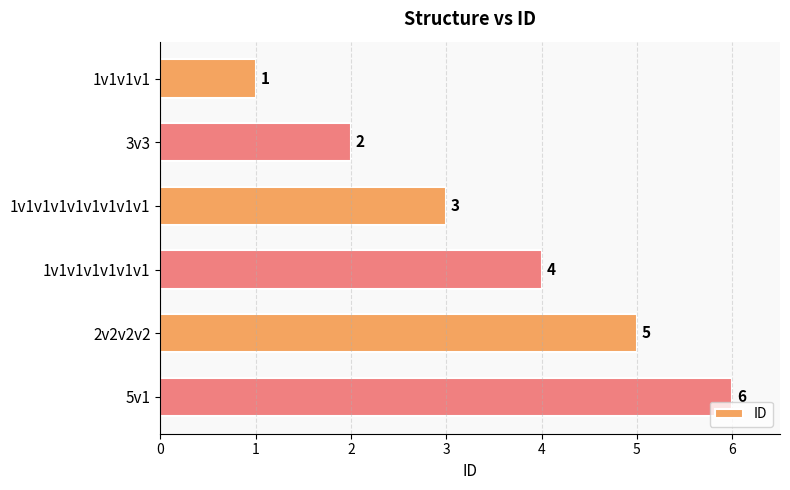

List the labels in order of value, largest first.

5v1, 2v2v2v2, 1v1v1v1v1v1v1, 1v1v1v1v1v1v1v1v1, 3v3, 1v1v1v1